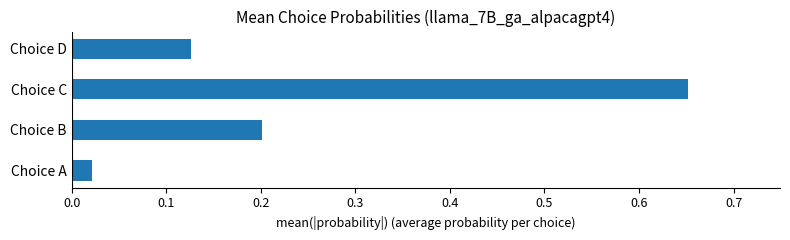

Between Choice B and Choice A, which is larger?

Choice B